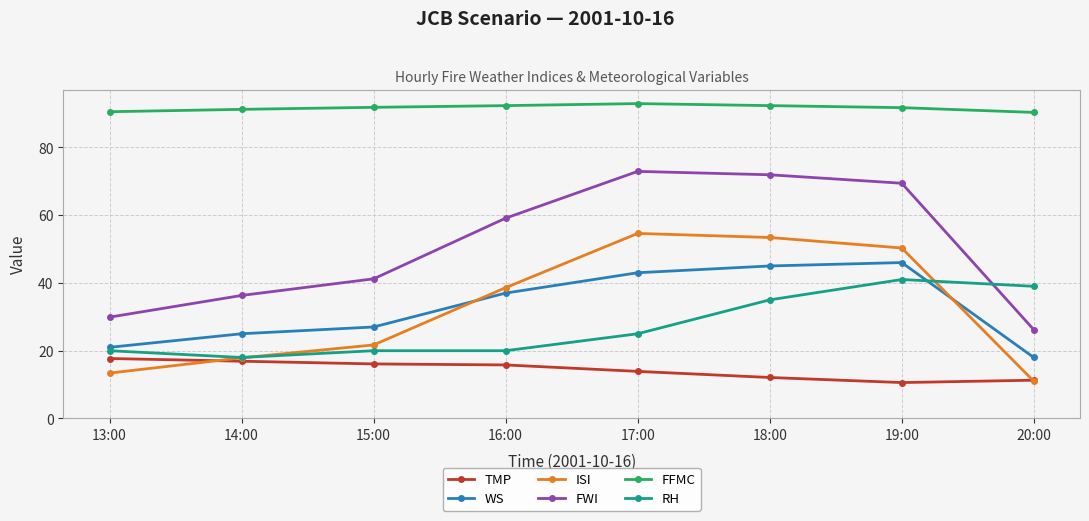

What is the greatest value displayed?

92.9